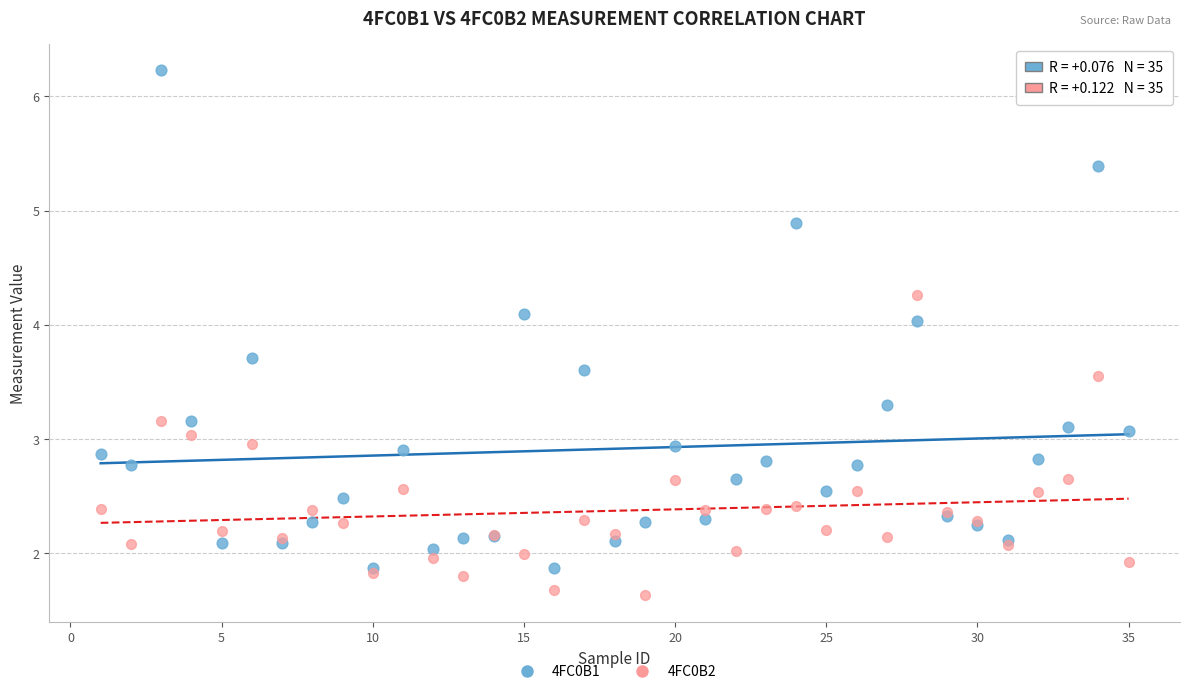

Which series reaches the minimum Y coordinate?

4FC0B2